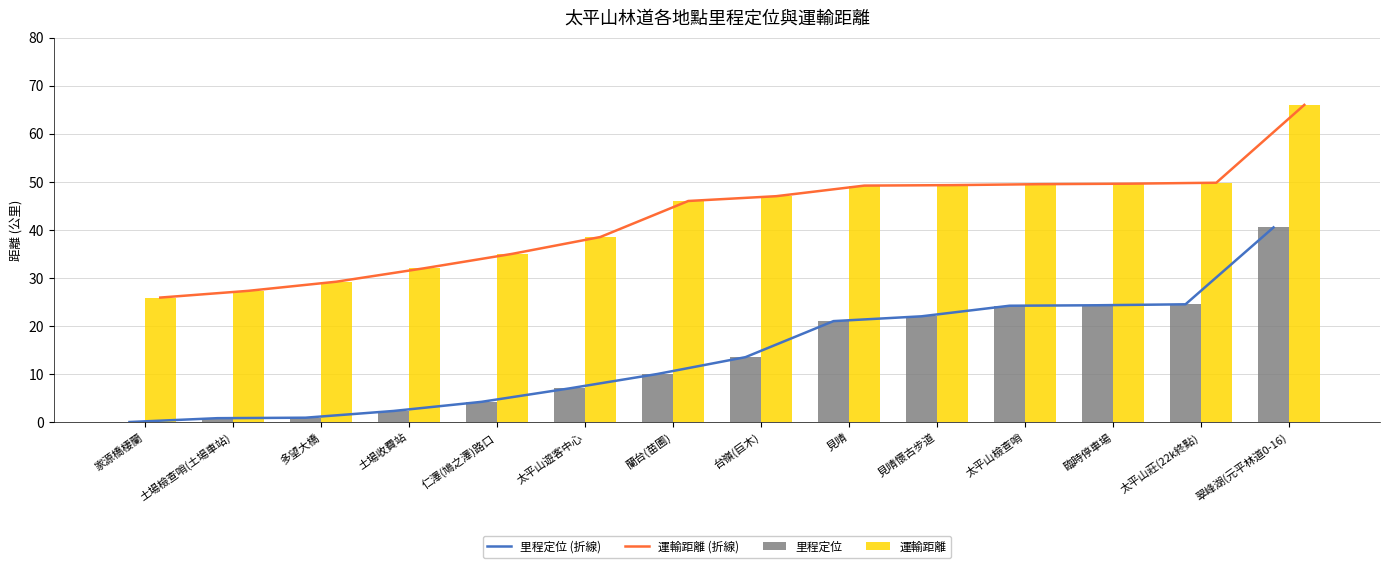

Which series has the largest total across all categories?

運輸距離 (折線)